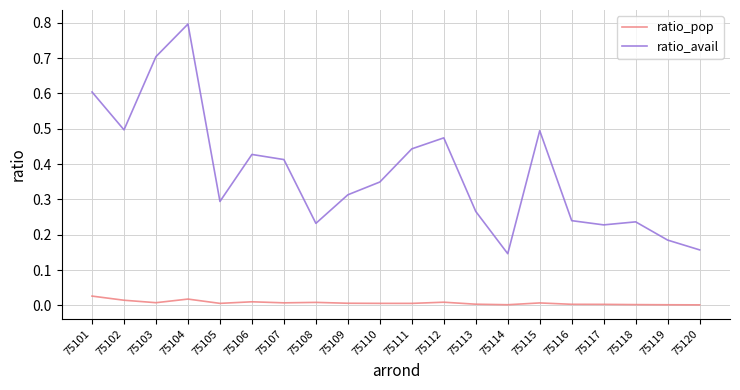

Is the value of ratio_avail at 75103 greater than the value of ratio_pop at 75112?

Yes